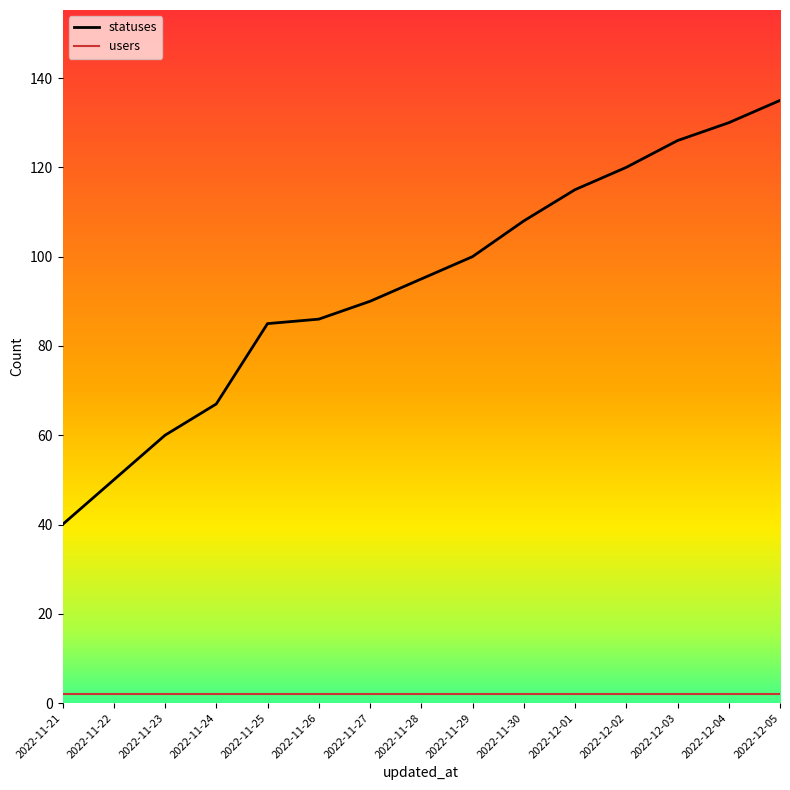

The value of statuses at 2022-12-04 is 130. True or false?

True